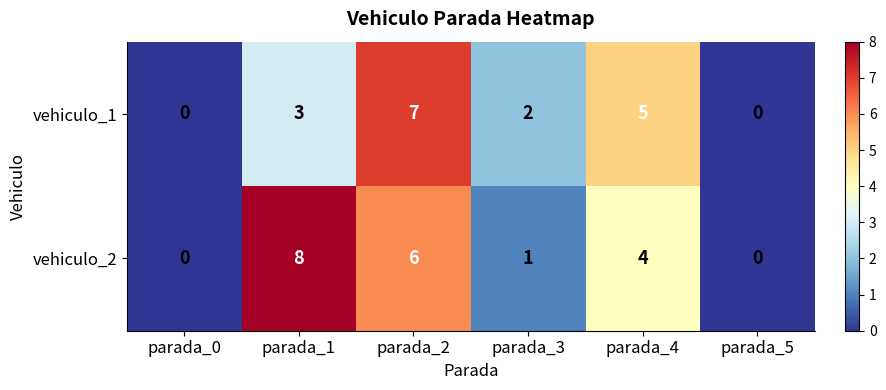

Which series has the largest total across all categories?

vehiculo_2